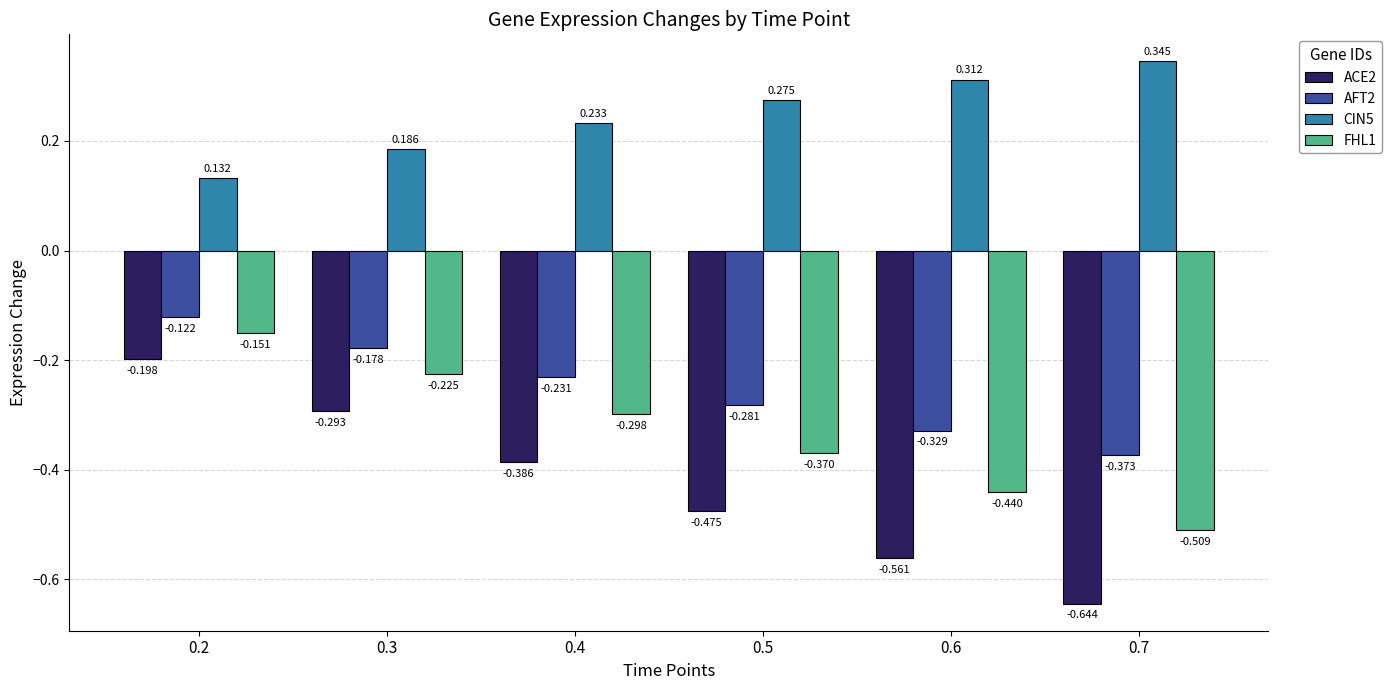

Is the value of FHL1 at 0.4 greater than the value of AFT2 at 0.2?

No